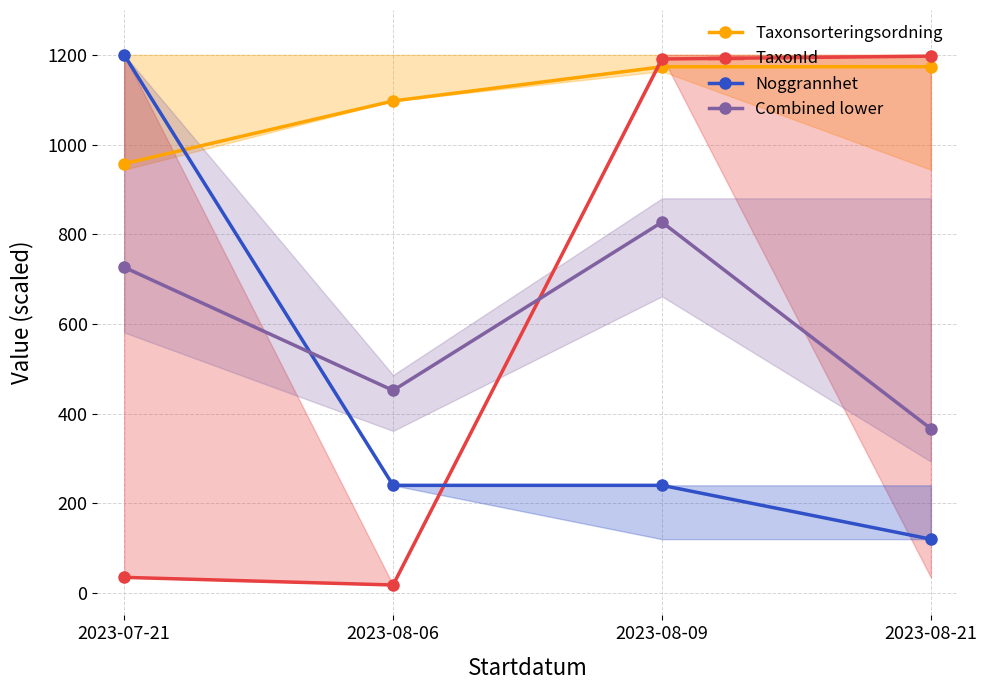

True or false: Combined lower and TaxonId intersect in this chart.

True